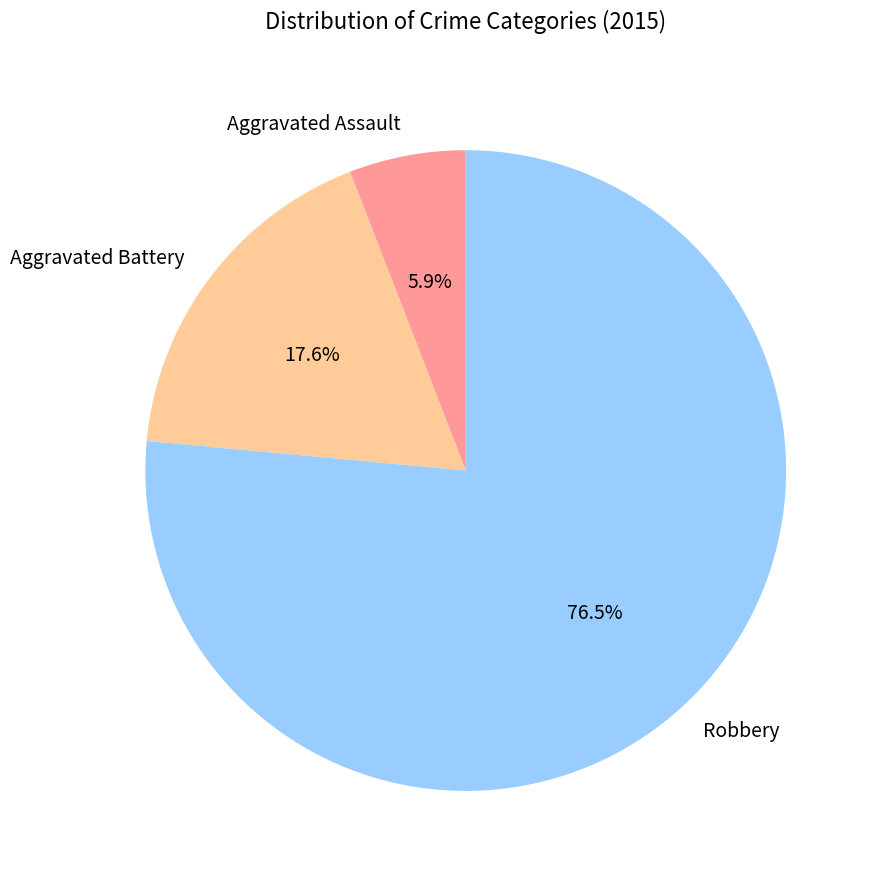

To the nearest percent, what is the average slice percentage?

33%